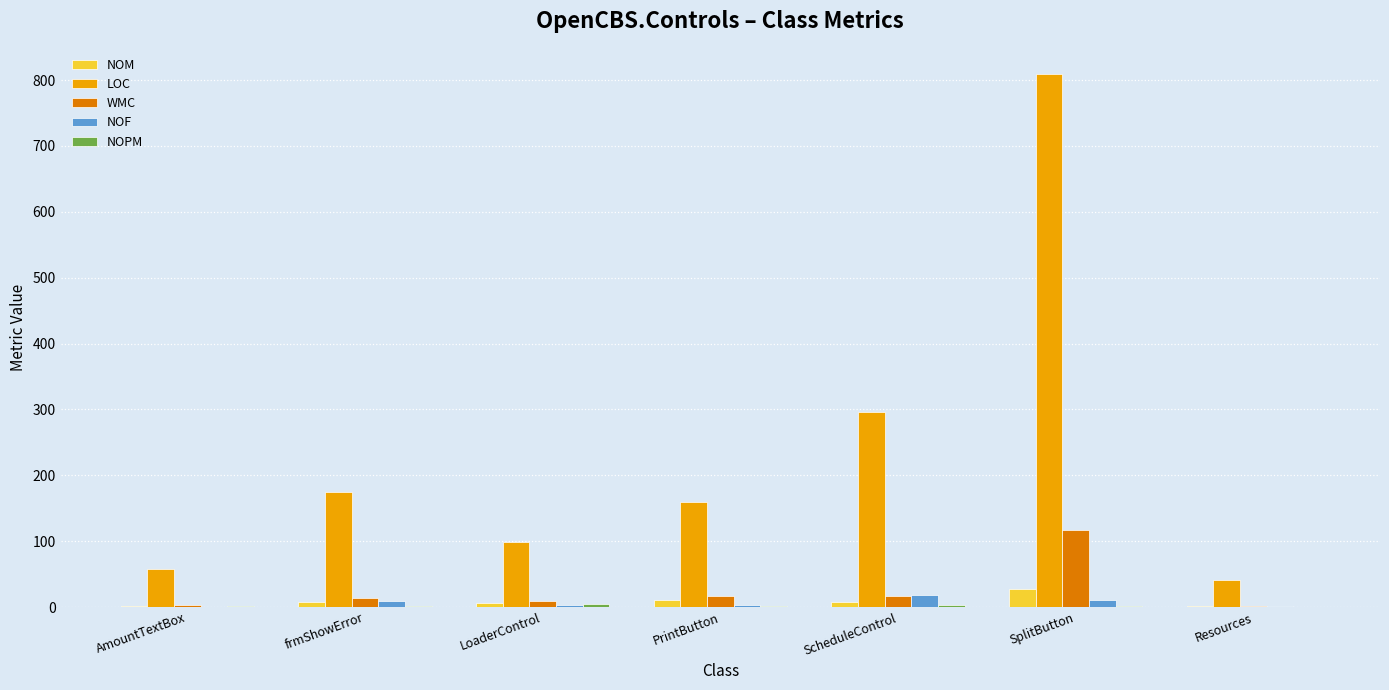

What is the spread (max minus min) of values at LoaderControl?

95